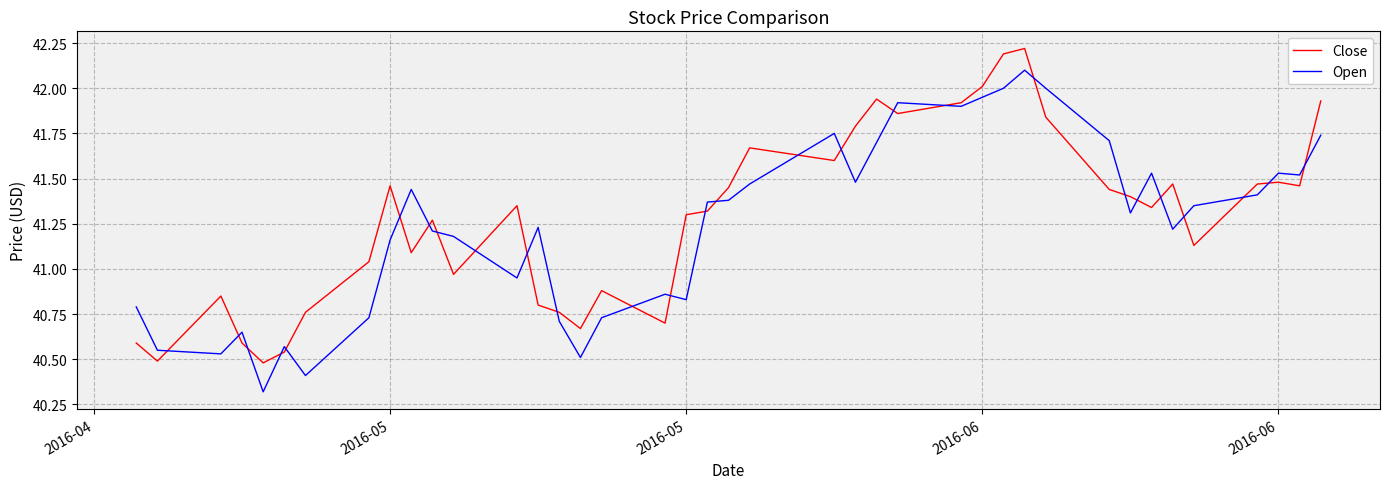

What is the minimum value shown in the chart?

40.3